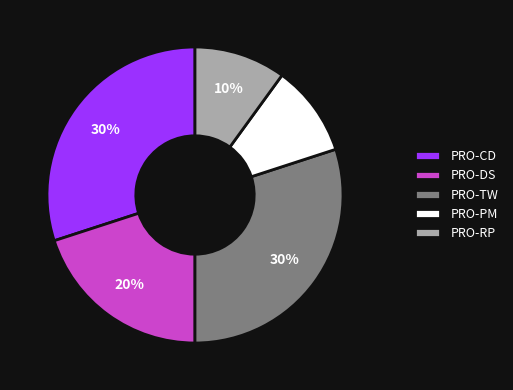

Does PRO-TW account for over 50% of the chart?

No